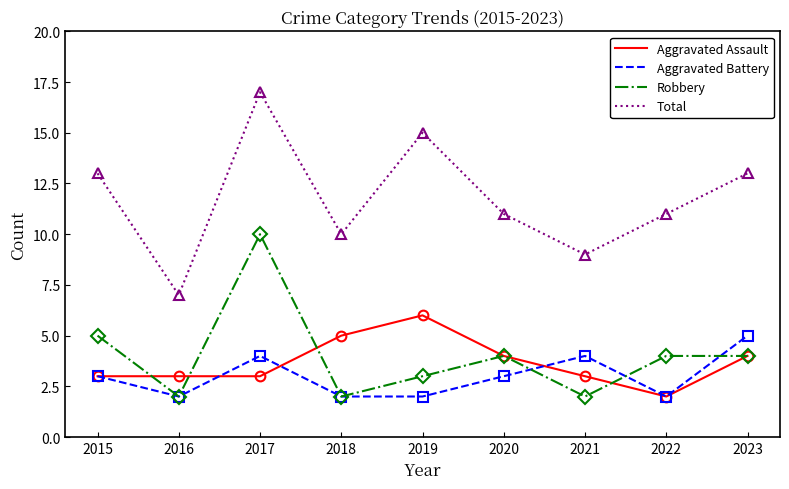

What is the difference between the maximum and minimum values in the Aggravated Assault series?

4